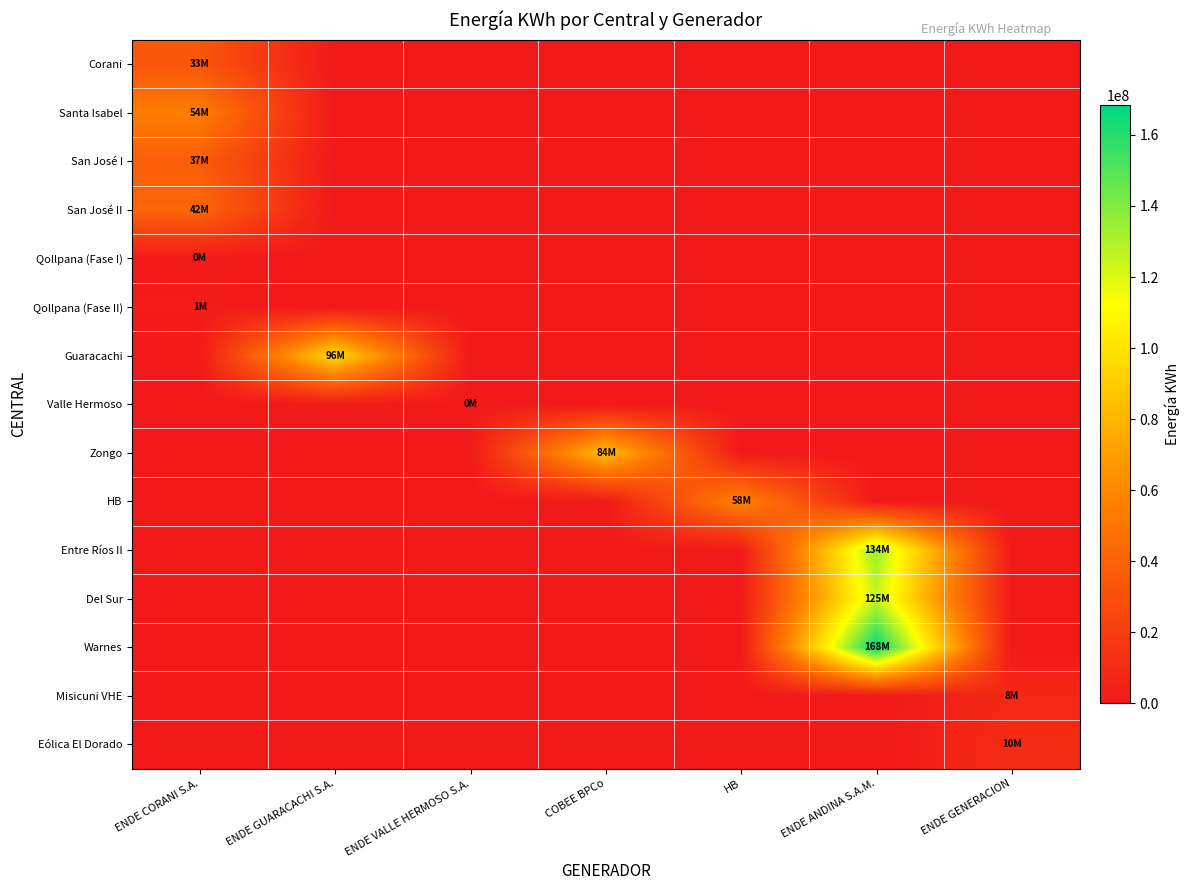

Which series has the largest range (max minus min)?

Warnes